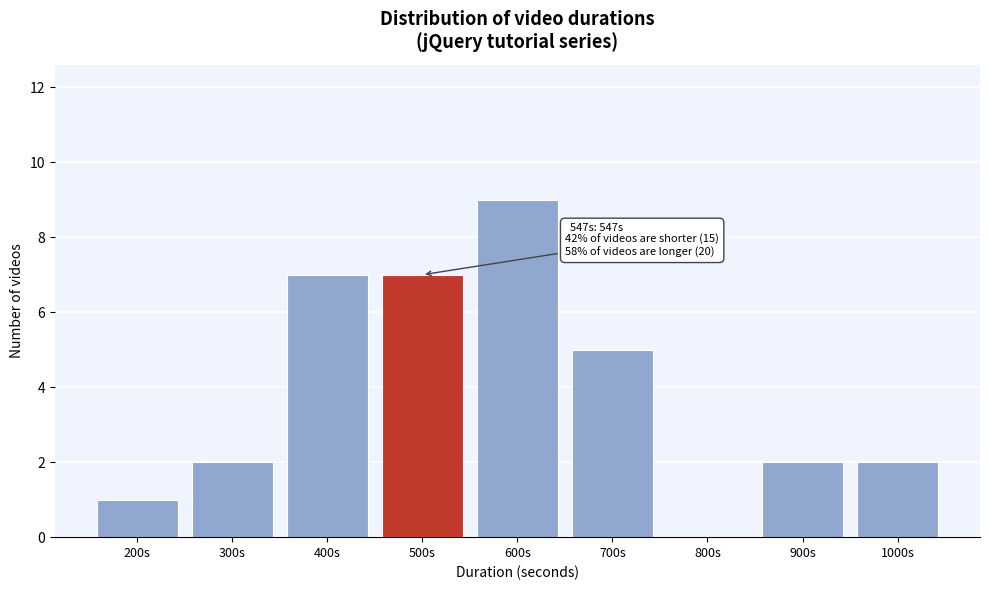

Reading right to left, extract all data points from this chart.

1000s=2	900s=2	800s=0	700s=5	600s=9	500s=7	400s=7	300s=2	200s=1